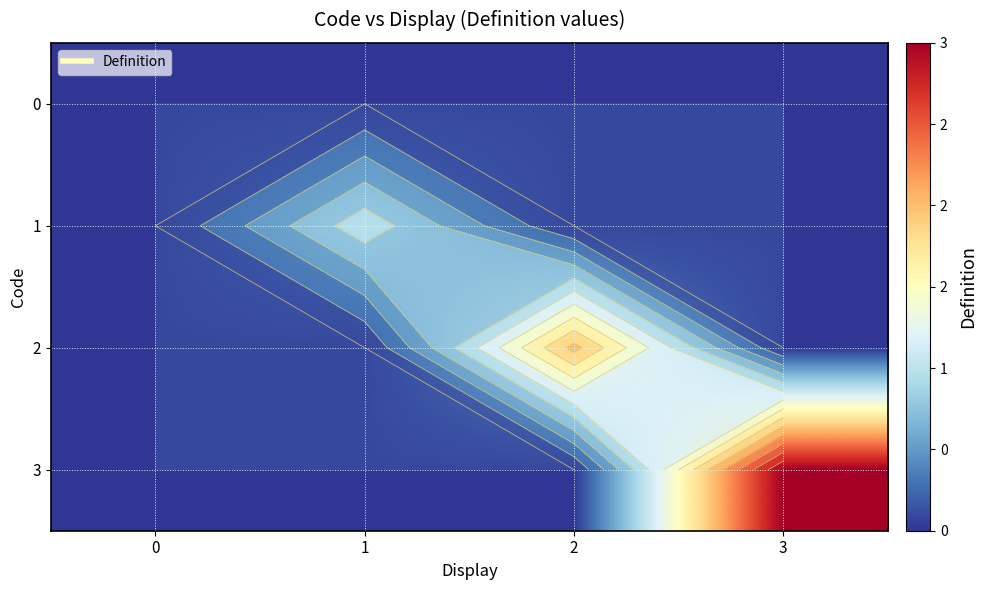

At 3, list the series in order from smallest to largest.

row_0, row_1, row_2, row_3